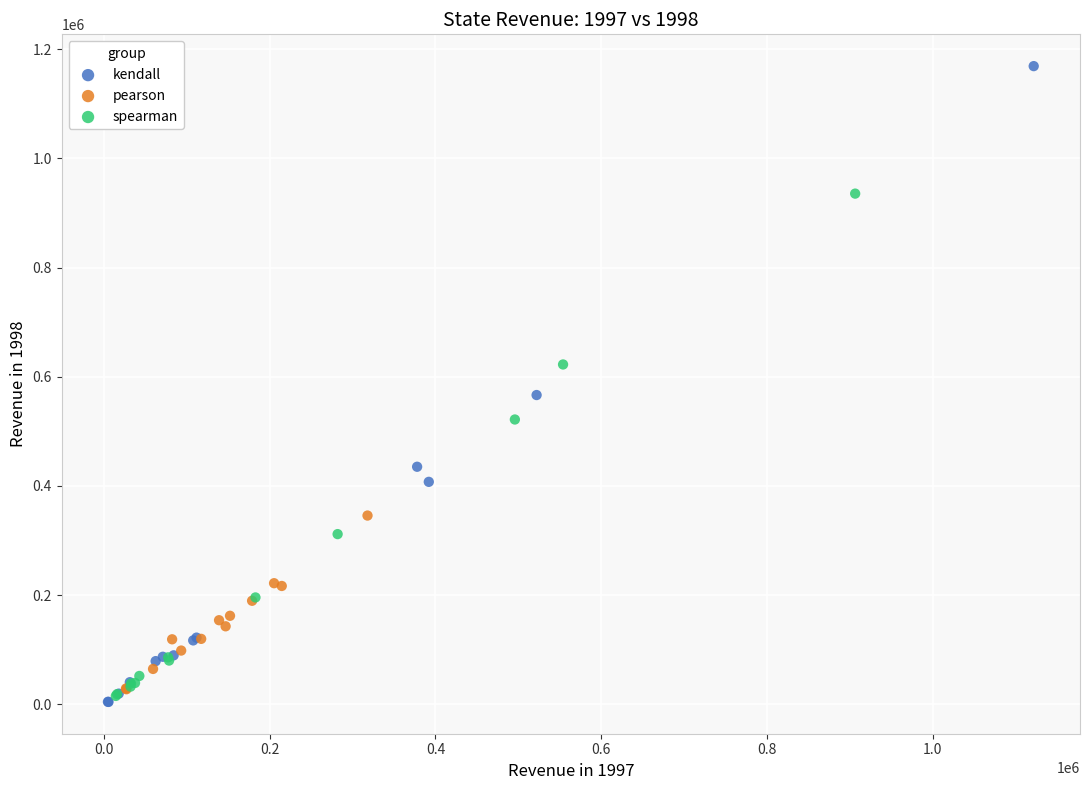

Which series has the widest spread of Y values?

kendall